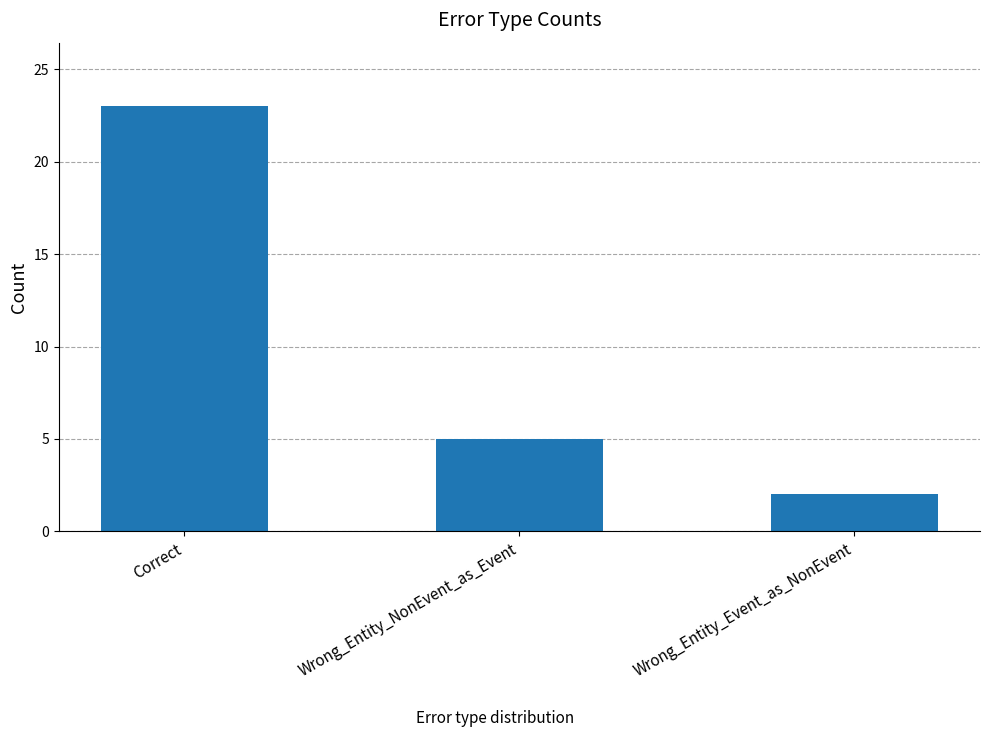

How many values are below 5?

1